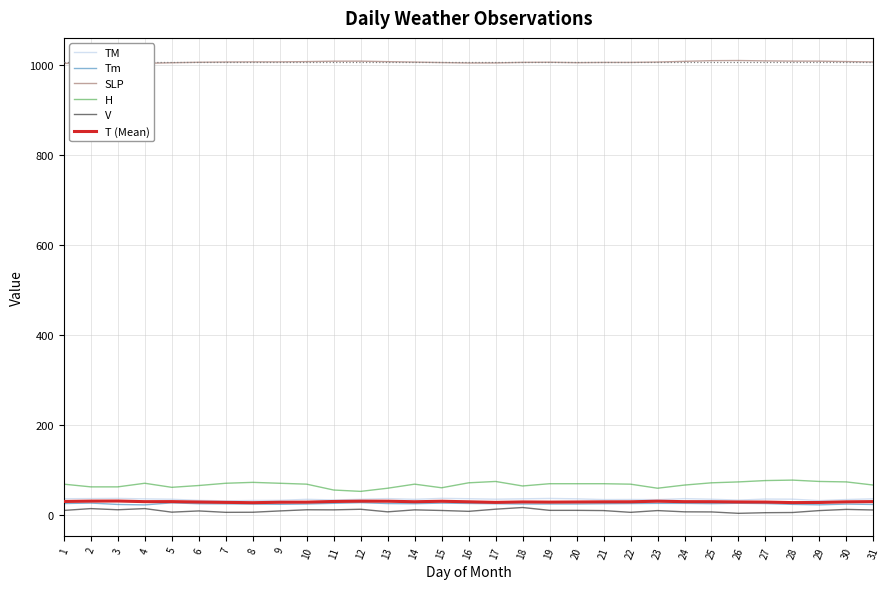

What are all the series names shown in the legend?

TM, Tm, SLP, H, V, T (Mean)